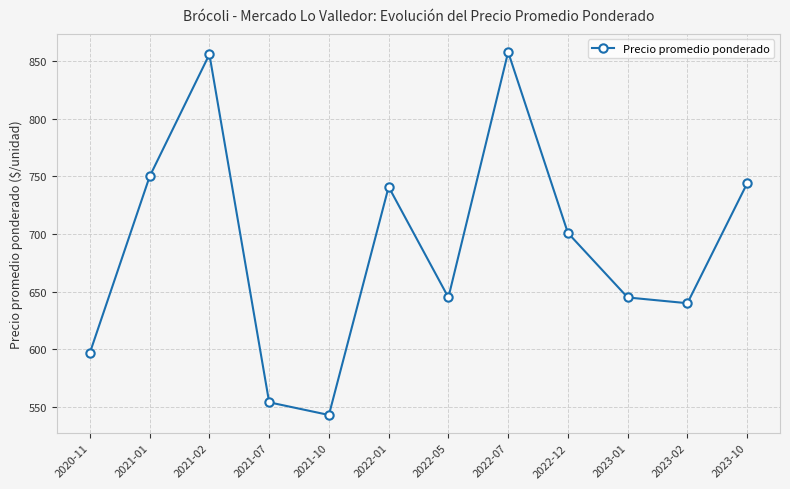

How many interior local peaks (higher than both neighbors) does the data have?

3